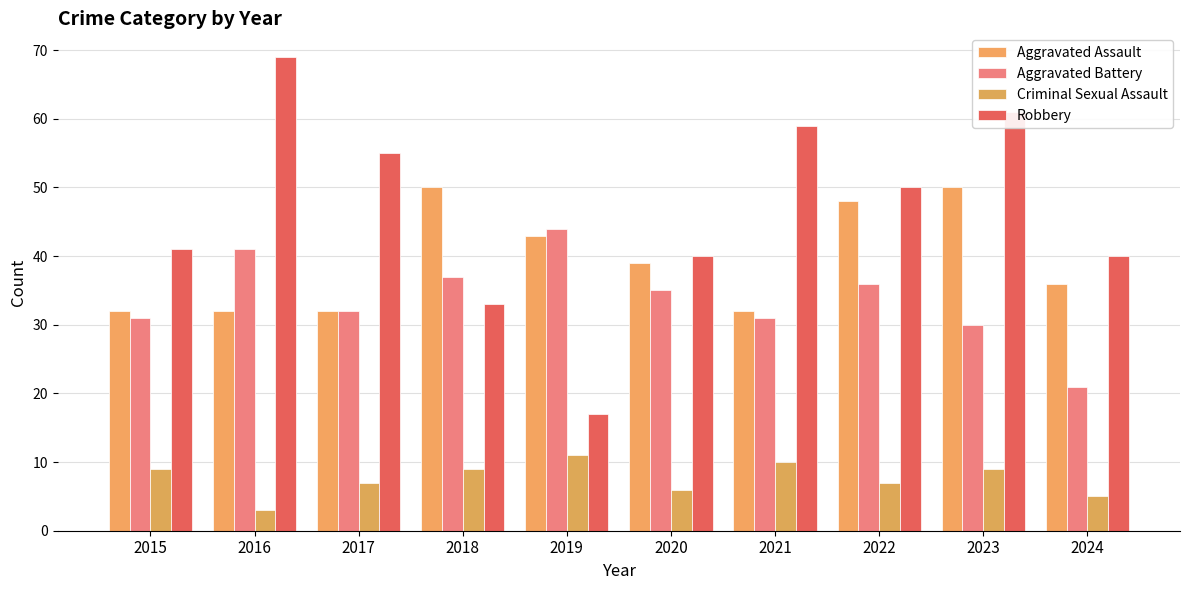

What is the sum of the Aggravated Battery values at 2016 and 2024?

62